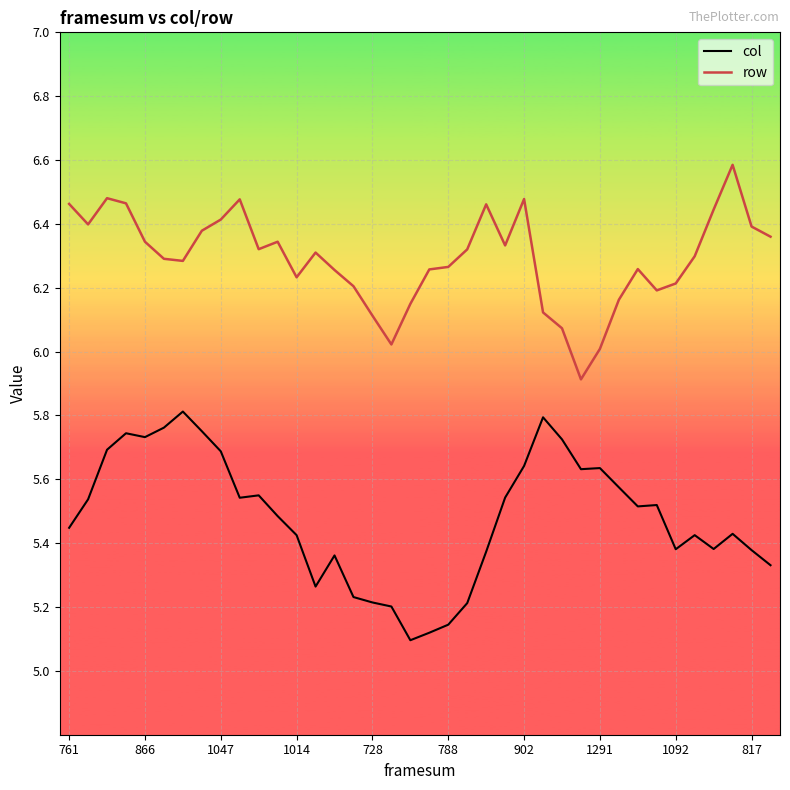

Which series has the largest total across all categories?

row